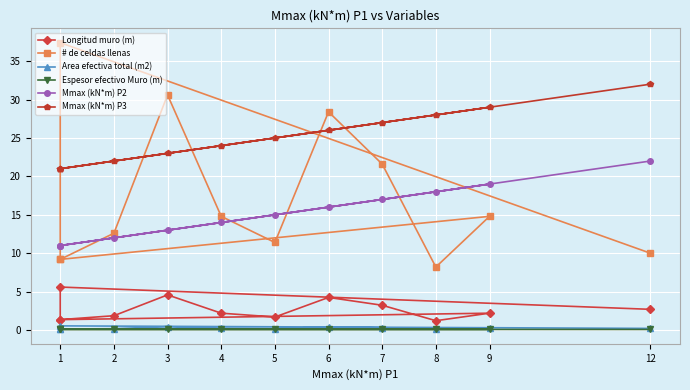

What is the spread (max minus min) of values at 4?

23.9